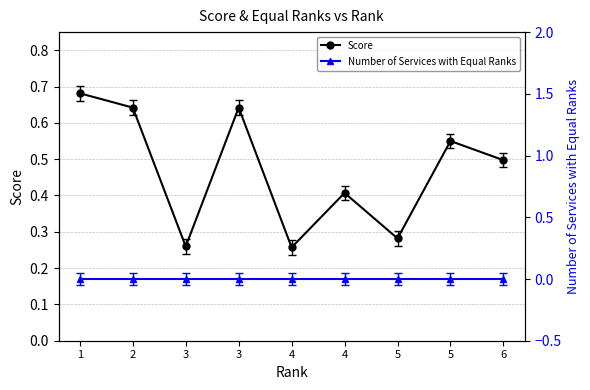

True or false: Score and Number of Services with Equal Ranks intersect in this chart.

False